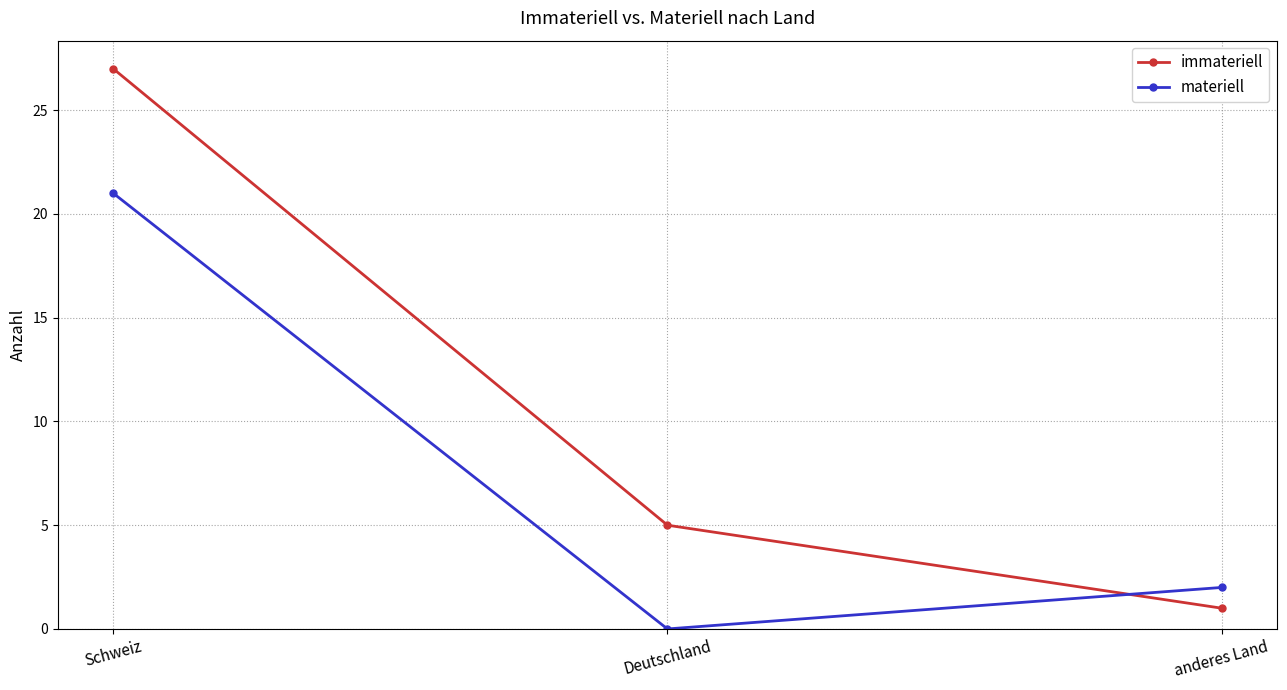

Between Schweiz and Deutschland, which series saw the biggest shift?

immateriell